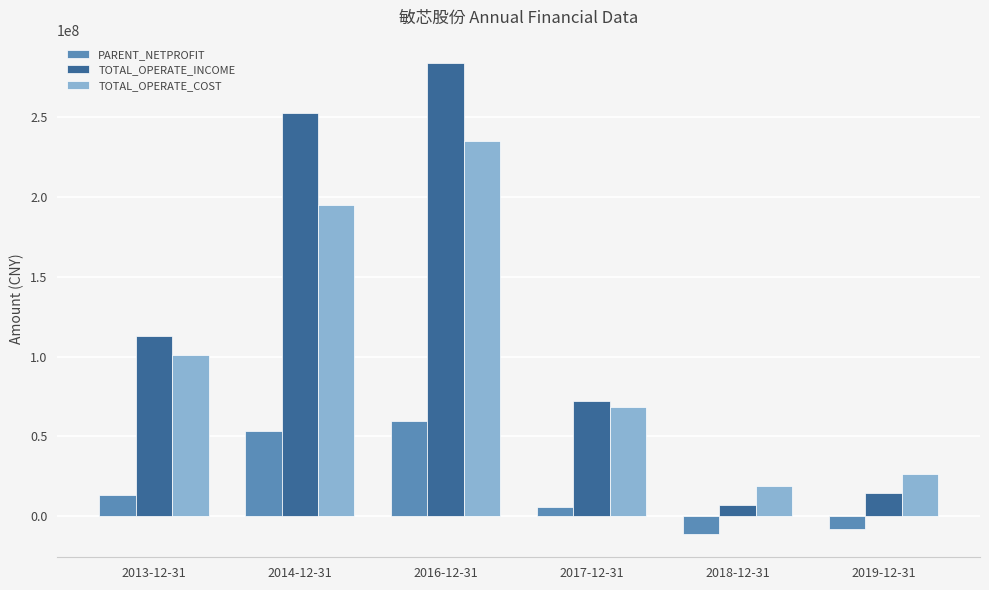

What is the label of the 5th bar from the left?

2018-12-31